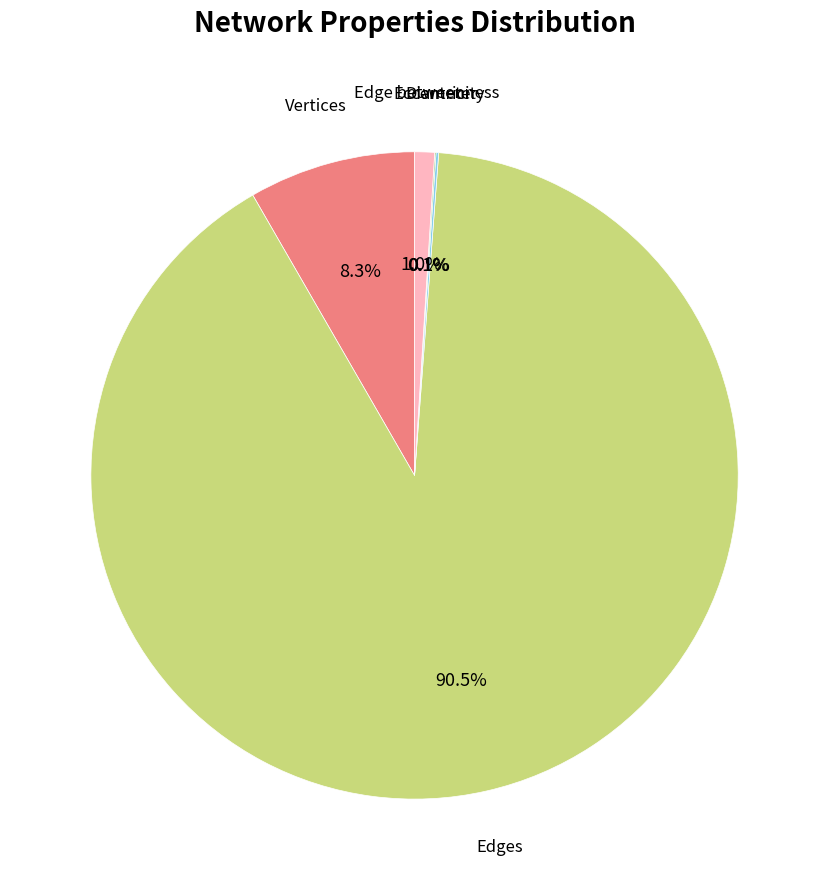

Is there any slice that represents more than half of the pie?

Yes